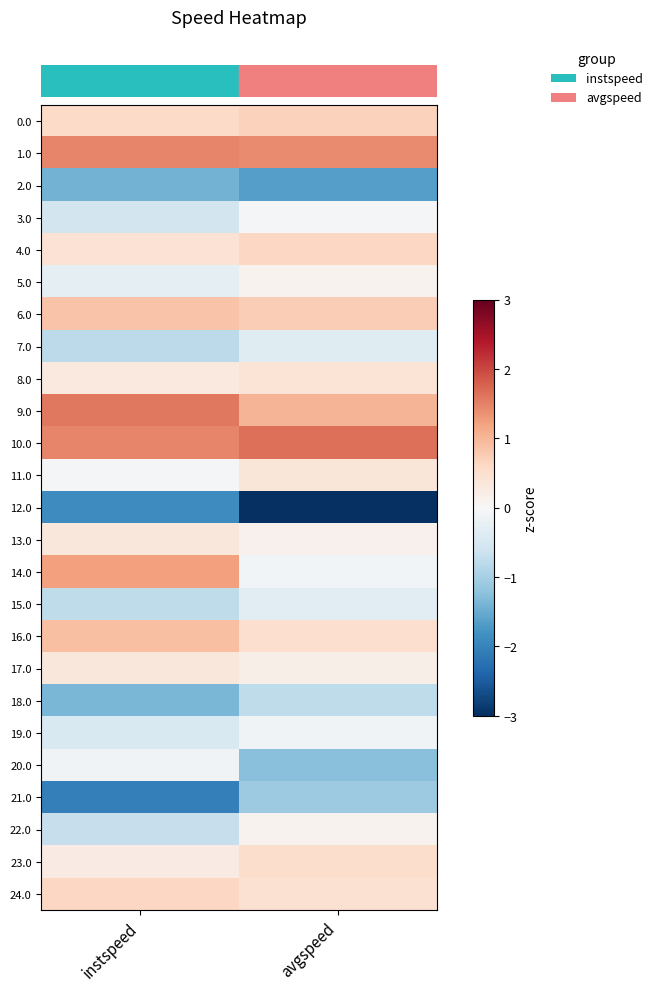

Which label corresponds to the smallest value in the chart?

avgspeed